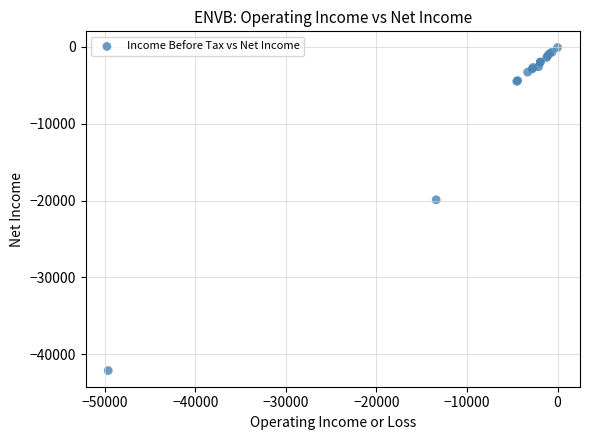

What Y value in the scatter plot is closest to -21100?

-19900